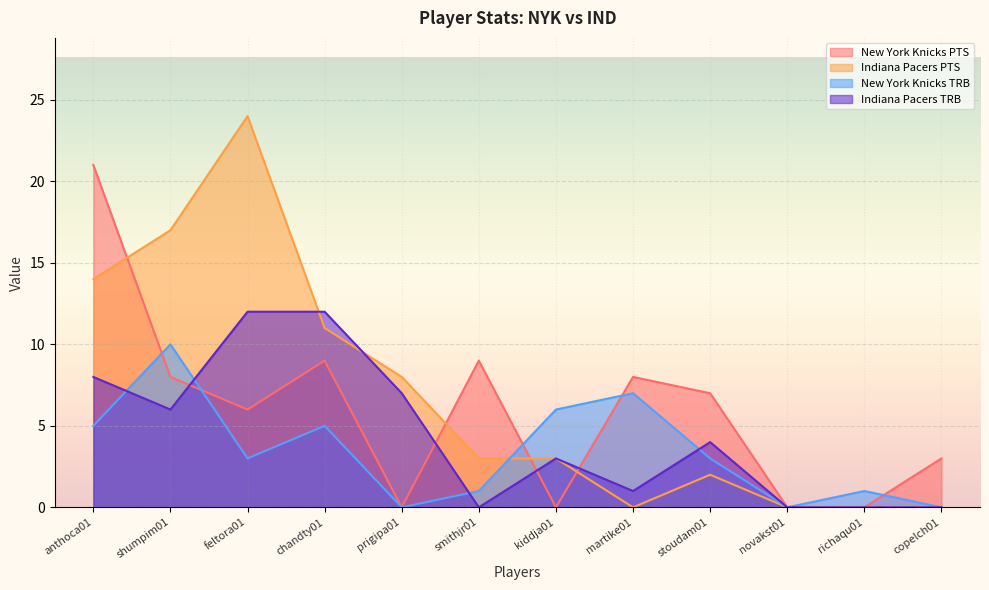

Is it true that New York Knicks PTS equals -10 at prigipa01?

False